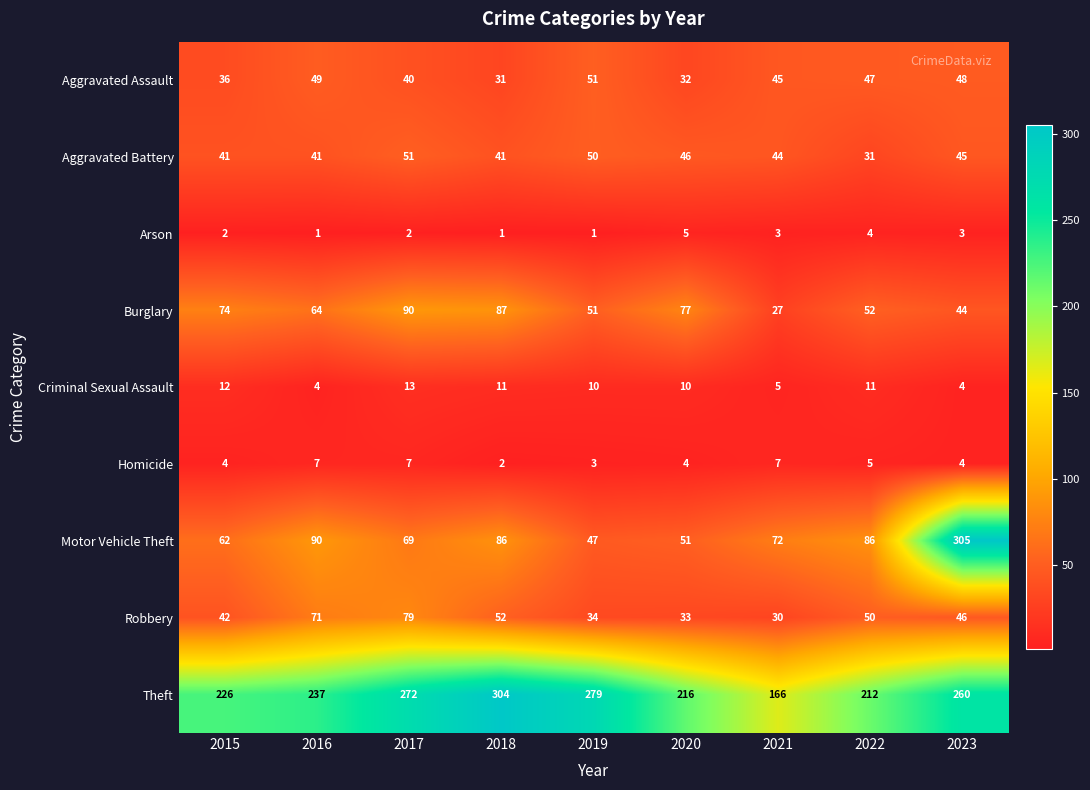

At 2018, list the series in order from largest to smallest.

Theft, Burglary, Motor Vehicle Theft, Robbery, Aggravated Battery, Aggravated Assault, Criminal Sexual Assault, Homicide, Arson